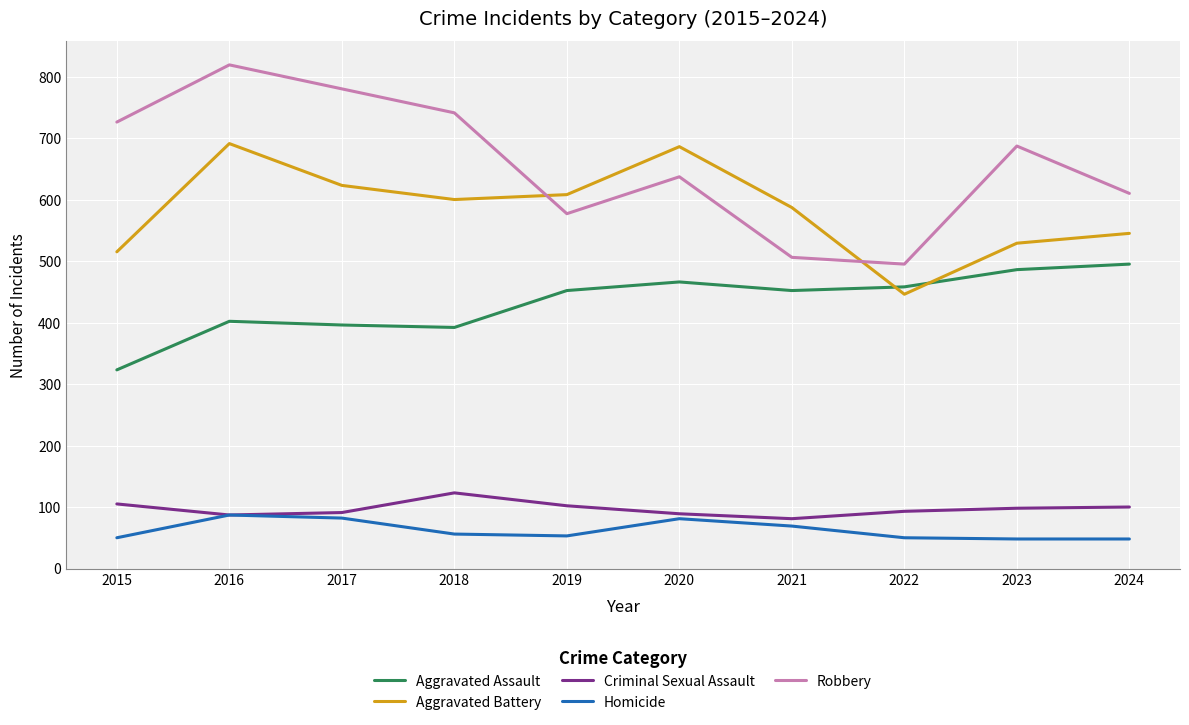

How many intersections are there between Aggravated Battery and Aggravated Assault?

2